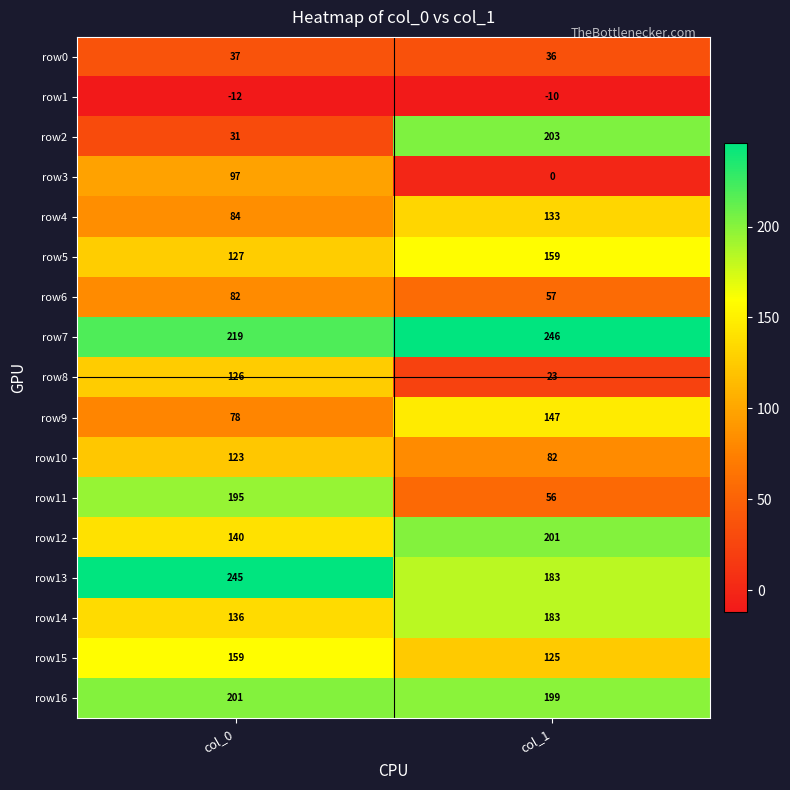

Which category has the lowest value across all series?

col_0